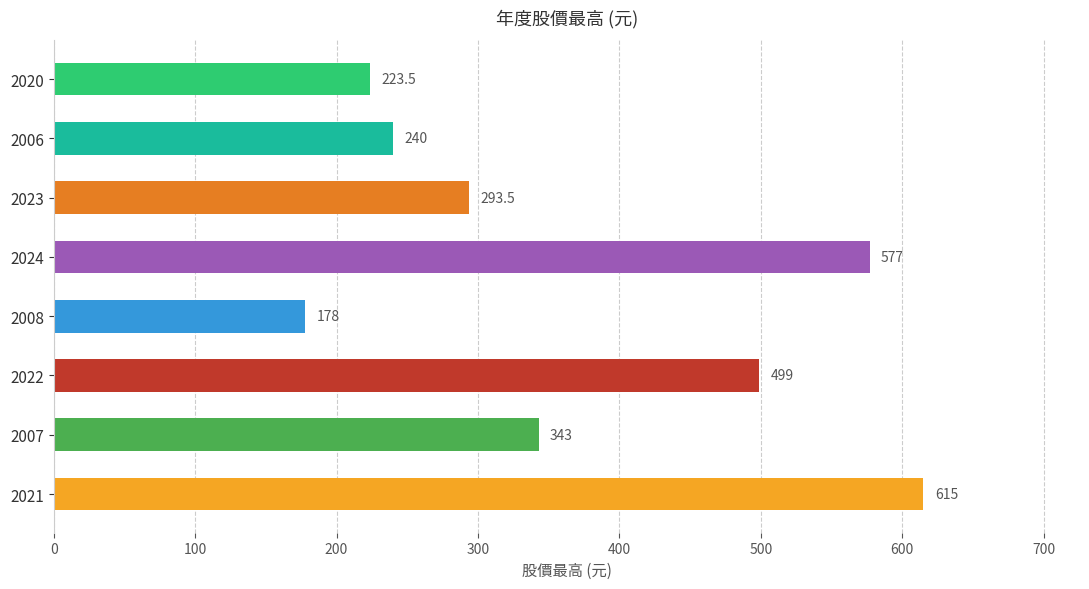

Is it true that the value at 2024 is 577.0?

True